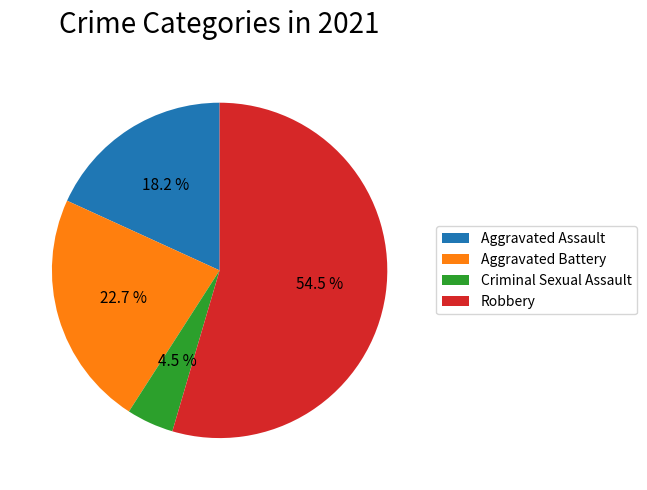

Approximately how many times larger is the value at Aggravated Battery compared to Criminal Sexual Assault?

5.0